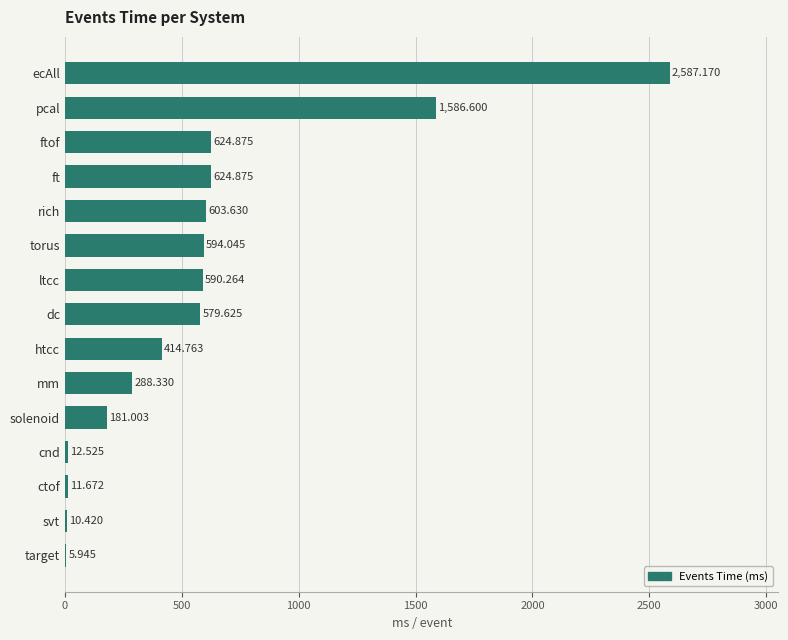

Which label corresponds to the largest value in the chart?

ecAll